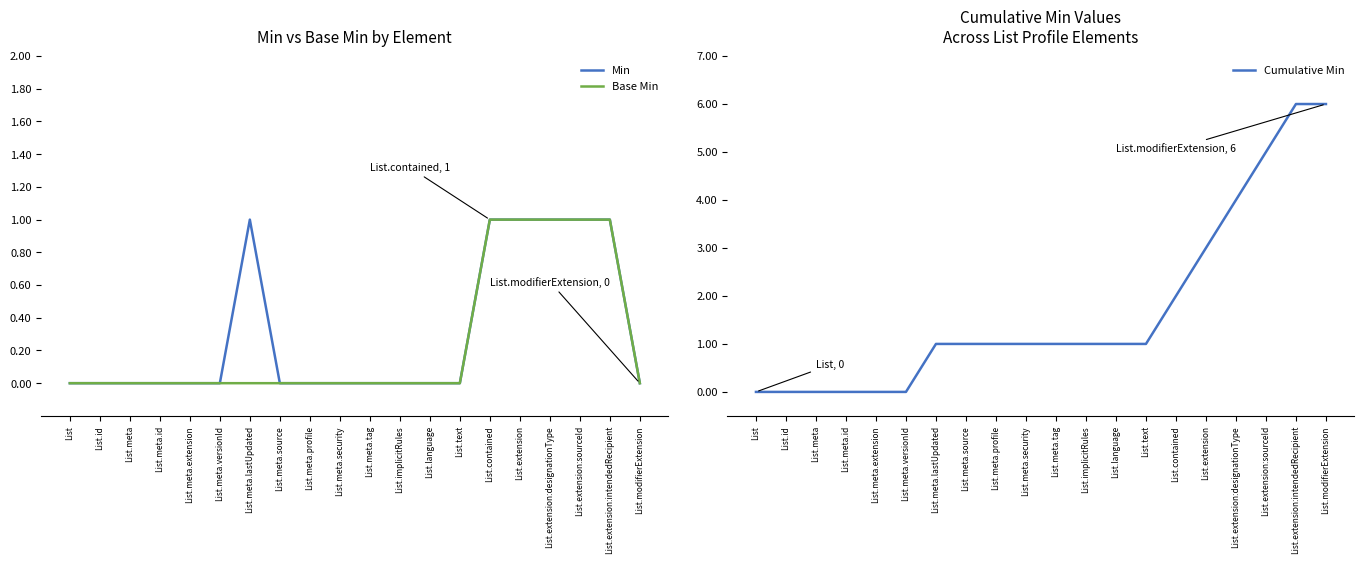

Is this an area chart (filled region under the line)?

No